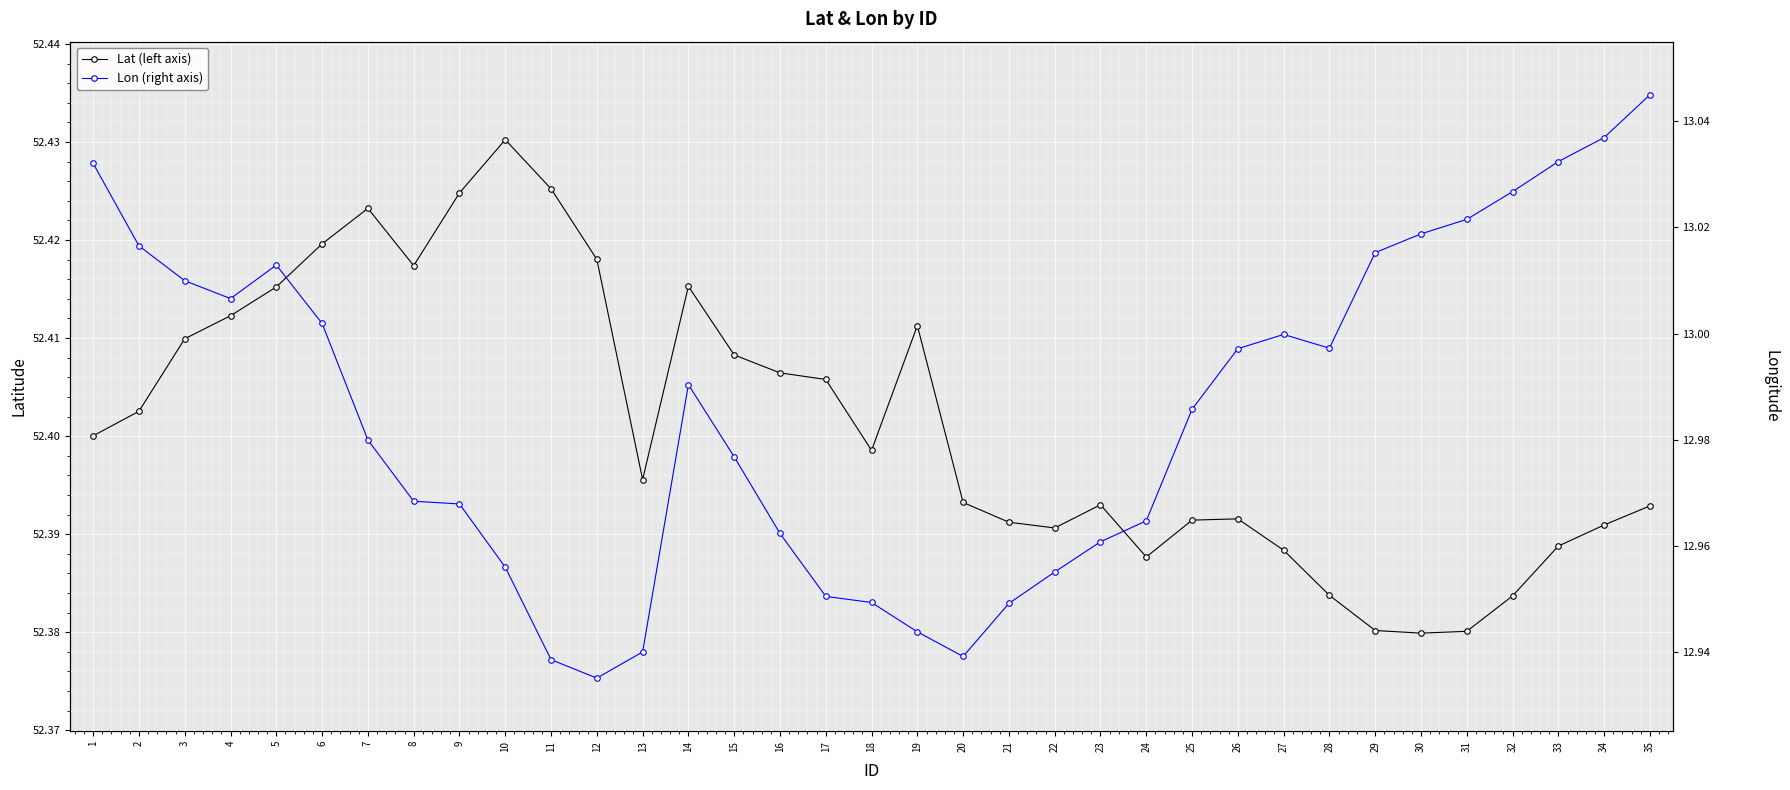

Is it true that Lat (left axis) equals 52.4 at 32?

True